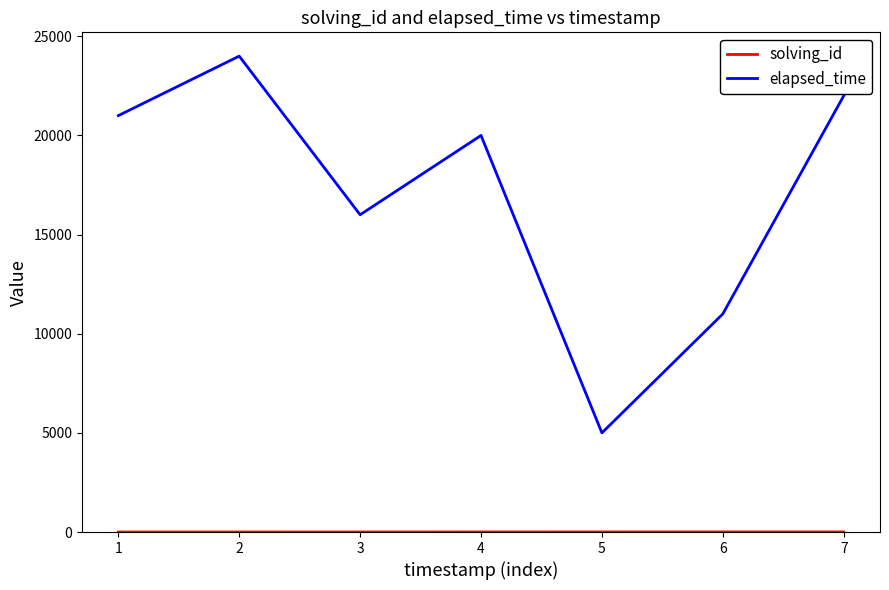

What is the highest value of the elapsed_time series?

24000